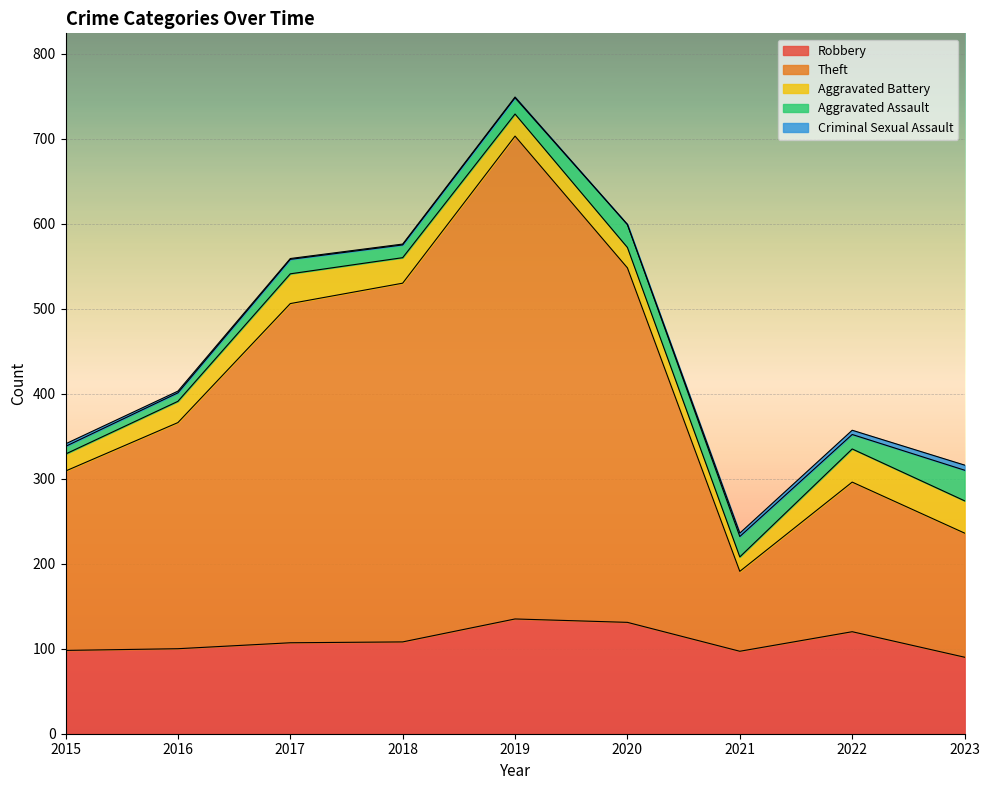

The value of Robbery at 2017 is 107. True or false?

True